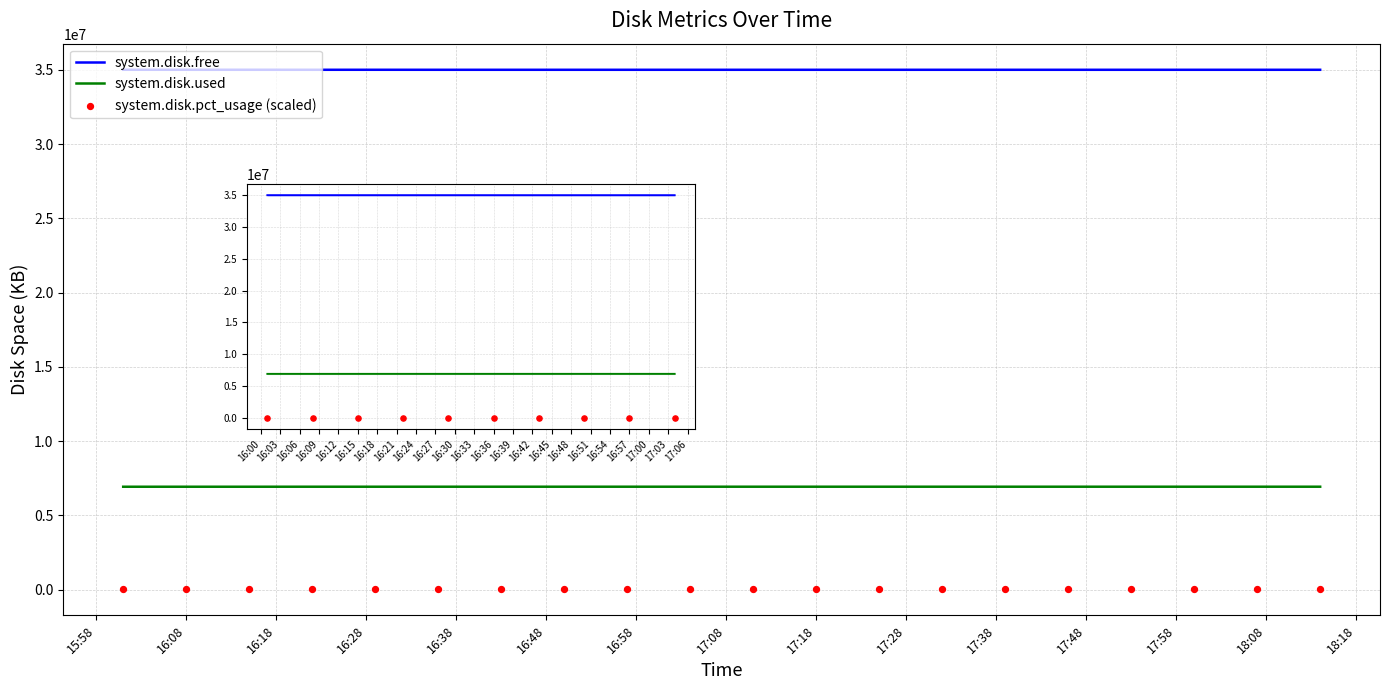

Which series has the largest total across all categories?

system.disk.free